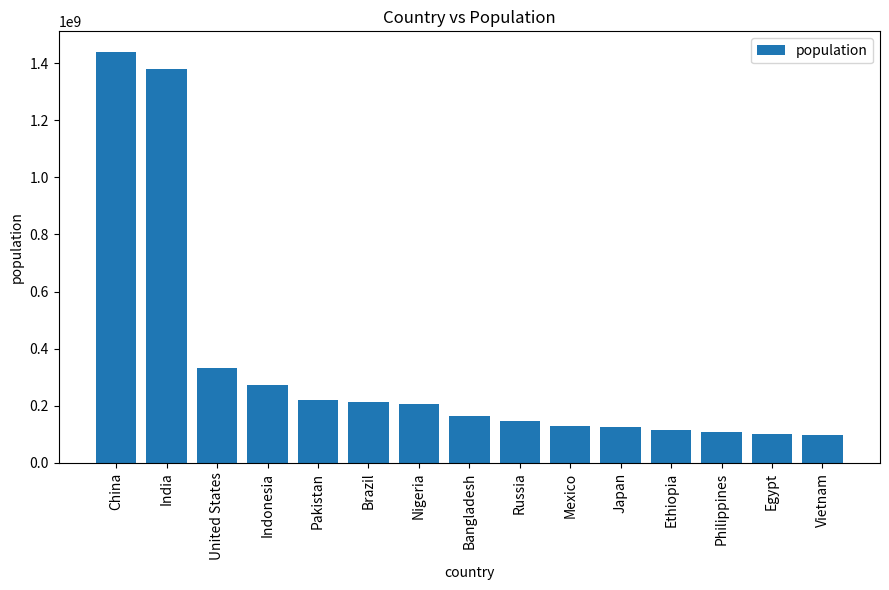

What is the label of the 13th bar from the left?

Philippines